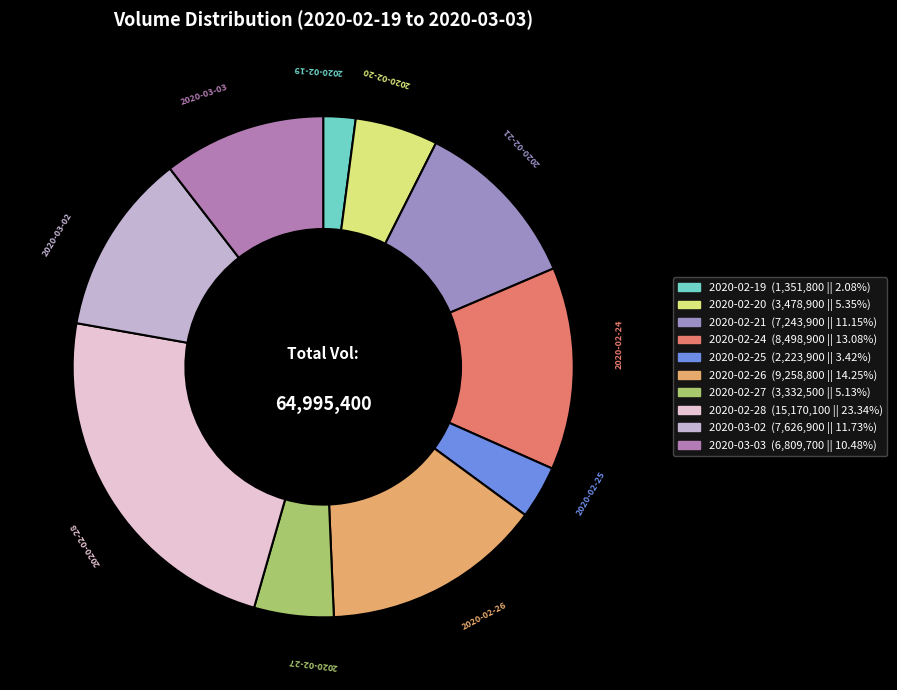

The 2020-02-27 slice represents 5% of the pie. True or false?

True